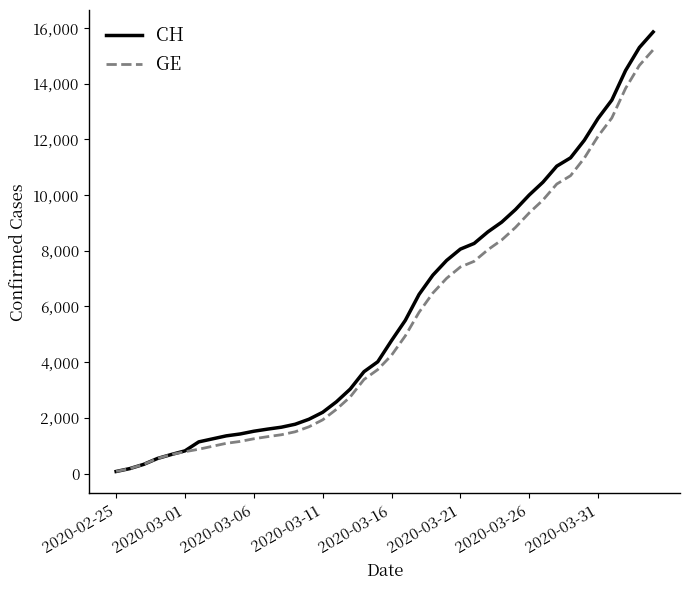

What is the highest value of the GE series?

15219